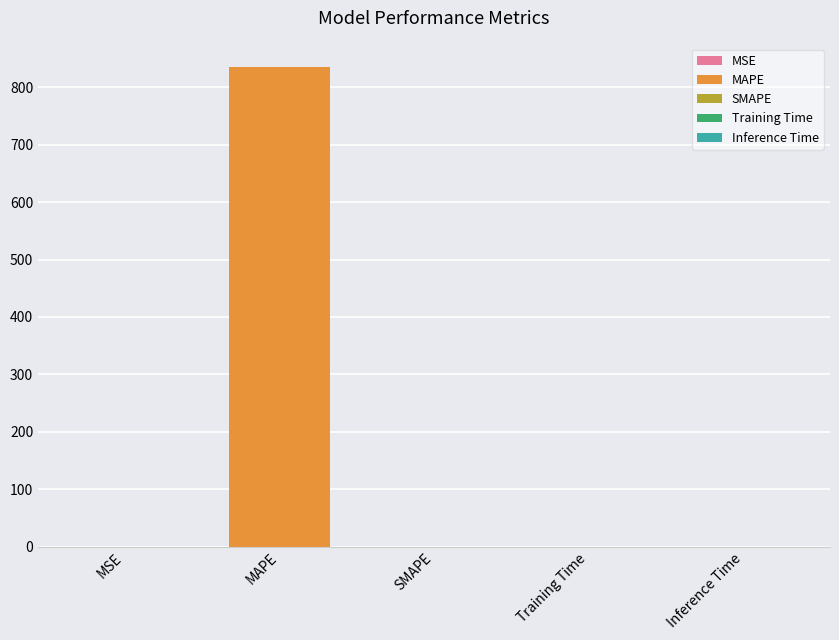

What is the sum of all values?

834.7